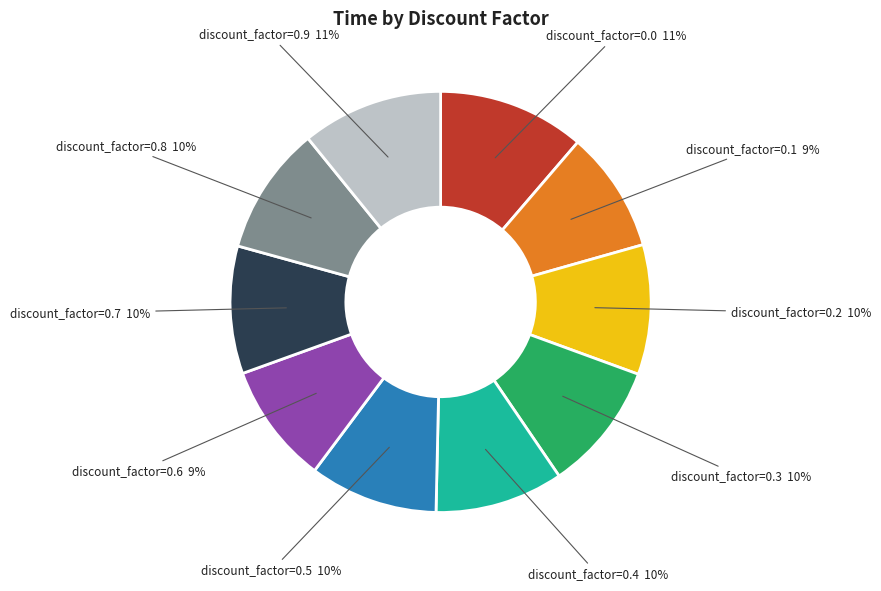

Combined, do discount_factor=0.6 and discount_factor=0.3 account for over 50%?

No